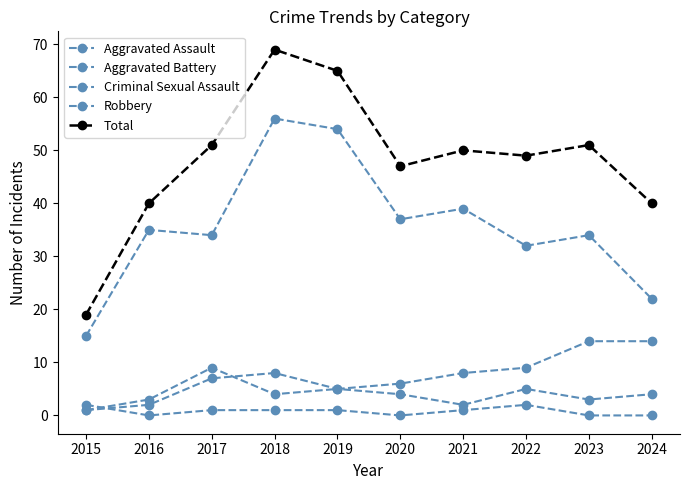

Rank the categories by Total value from lowest to highest.

2015, 2016, 2024, 2020, 2022, 2021, 2017, 2023, 2019, 2018